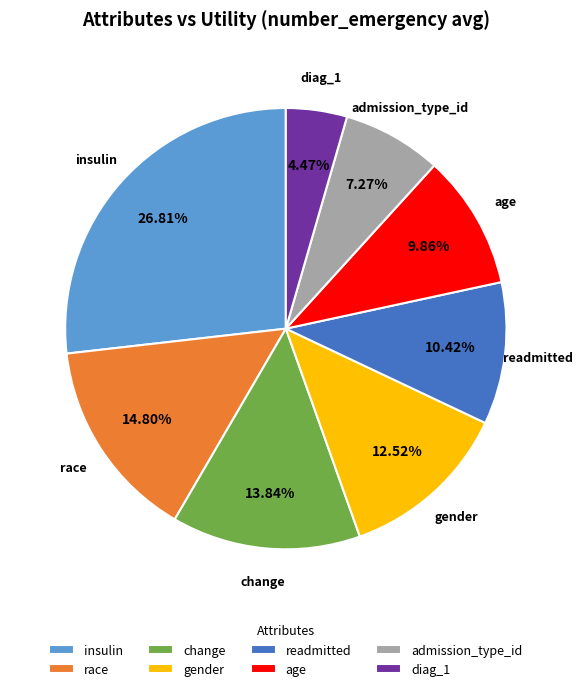

Which slice is the smallest?

diag_1